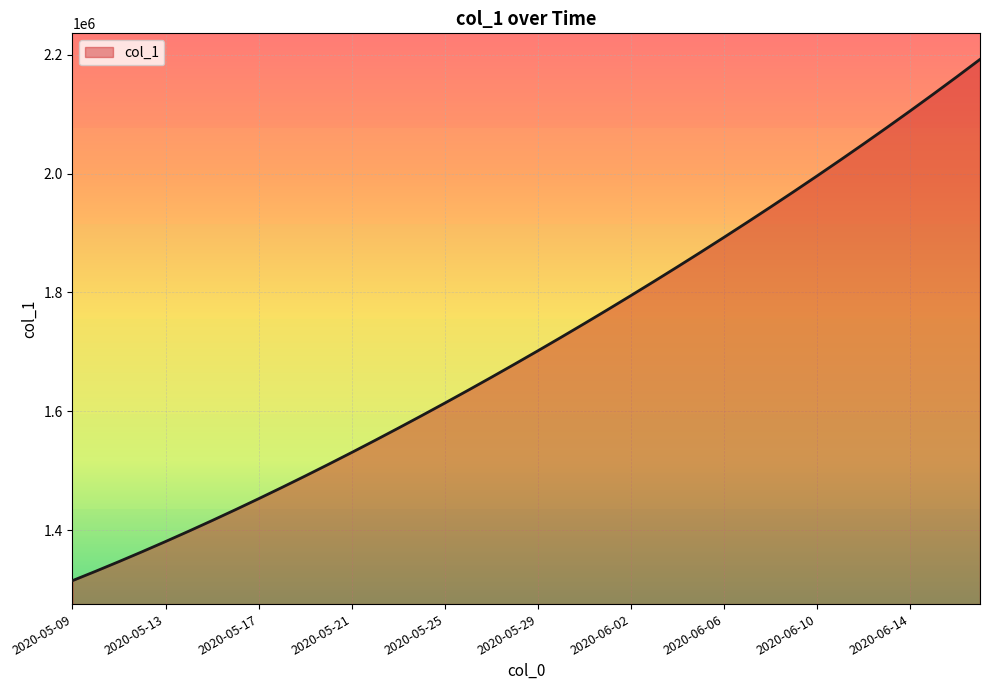

What is the maximum value shown in the chart?

2192183.0